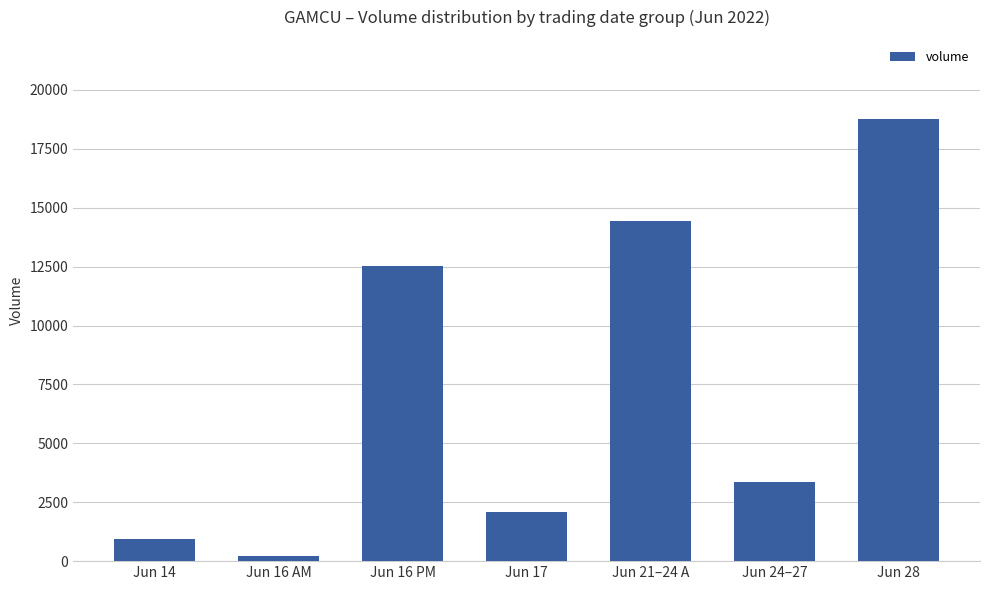

List the labels in order of value, smallest first.

Jun 16 AM, Jun 14, Jun 17, Jun 24–27, Jun 16 PM, Jun 21–24 A, Jun 28